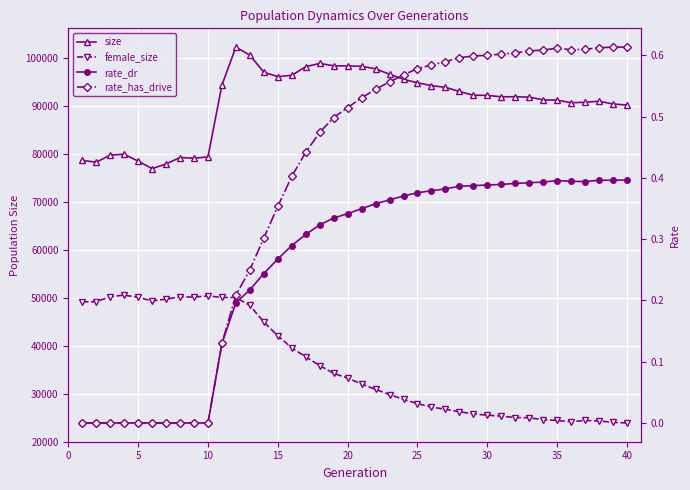

How many interior local valleys does the rate_has_drive series have?

1